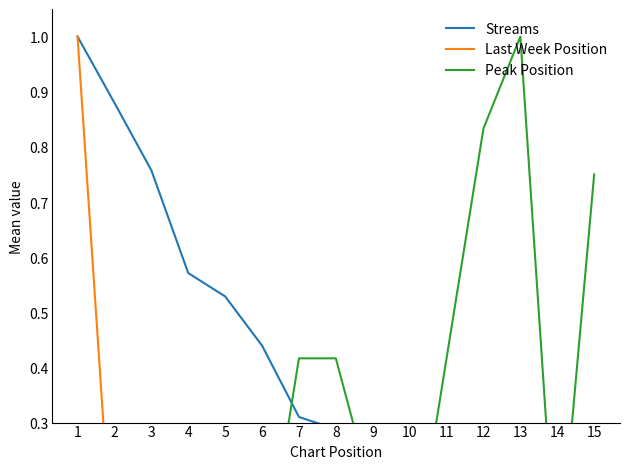

What is the value of the Last Week Position point at the 13th from the left?

0.3